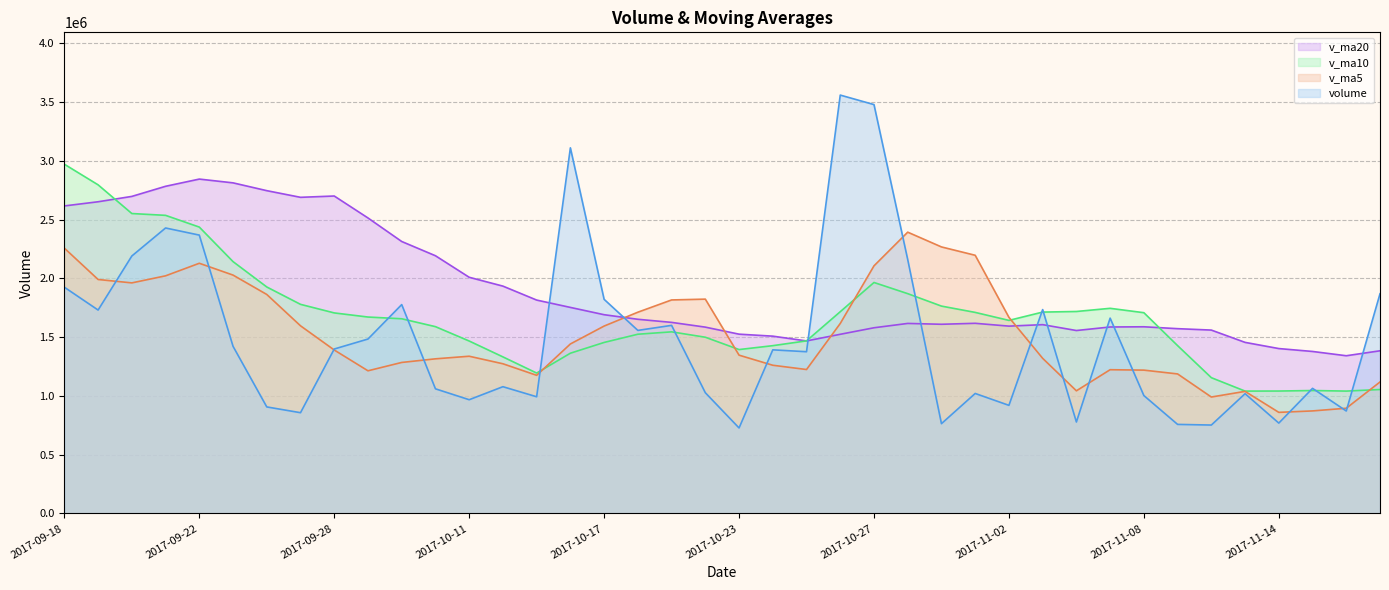

What is the maximum value for v_ma5?

2392521.7